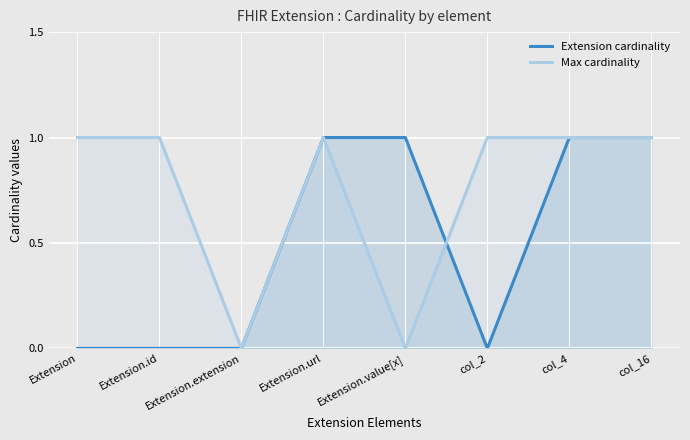

True or false: Extension cardinality has a value of 1 at Extension.extension.

False